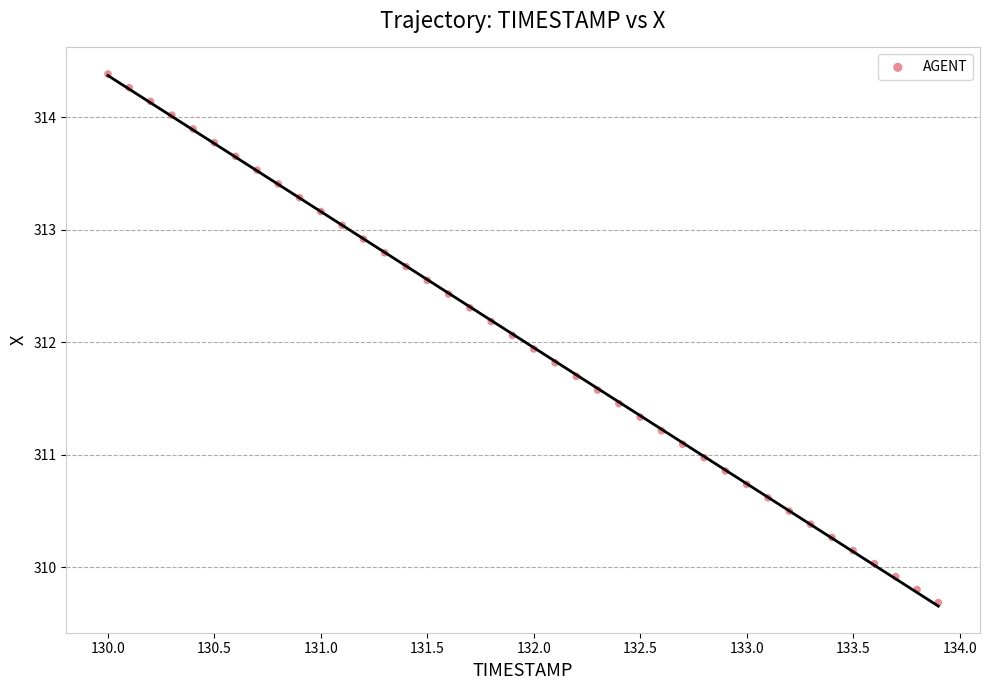

What is the range of X values (max minus min)?

3.9